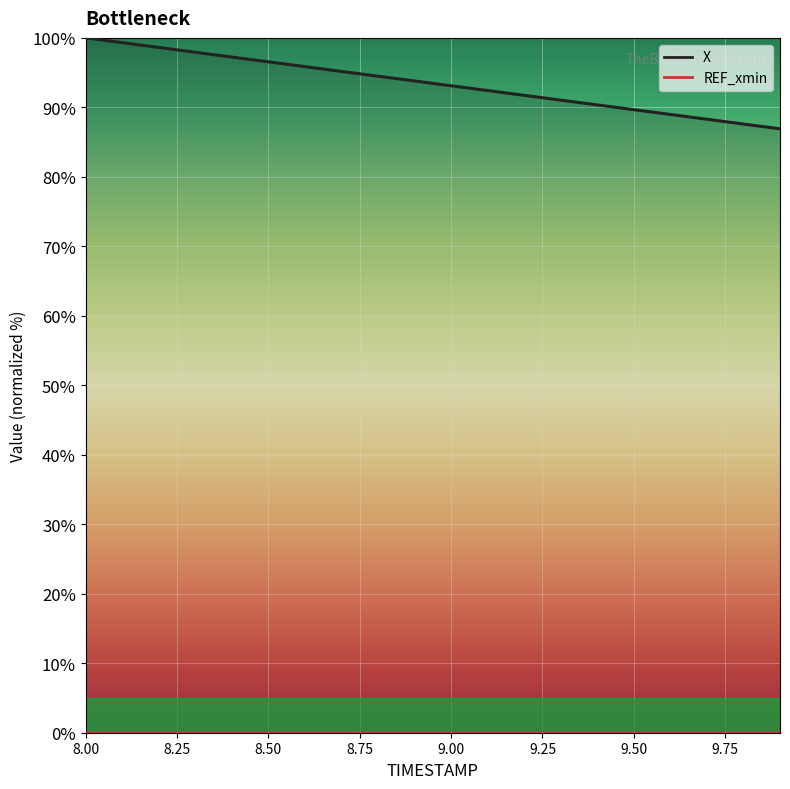

Is the value of REF_xmin (line) at 18 greater than the value of X (line) at 12?

No